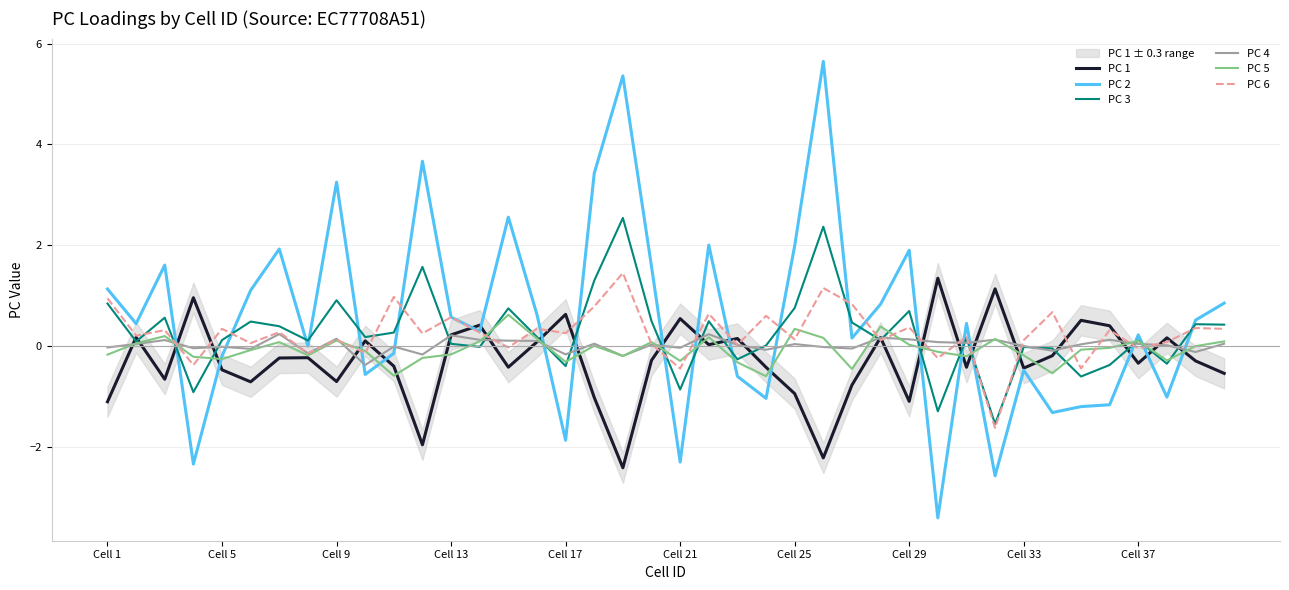

Rank the series by their maximum value, from lowest to highest.

PC 4, PC 5, PC 1, PC 6, PC 3, PC 2